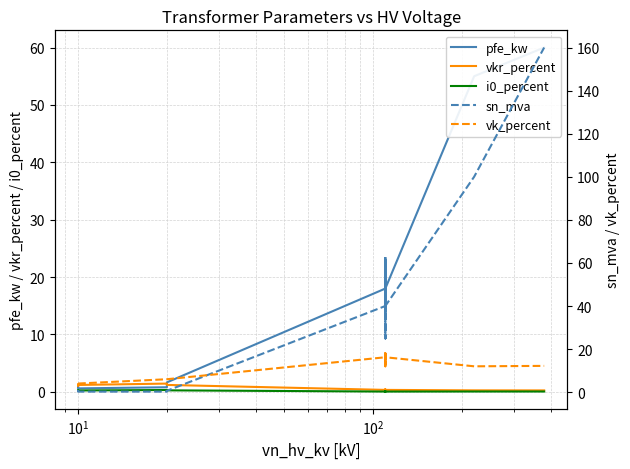

In vk_percent, how many points are lower than both neighbors (excluding endpoints)?

3